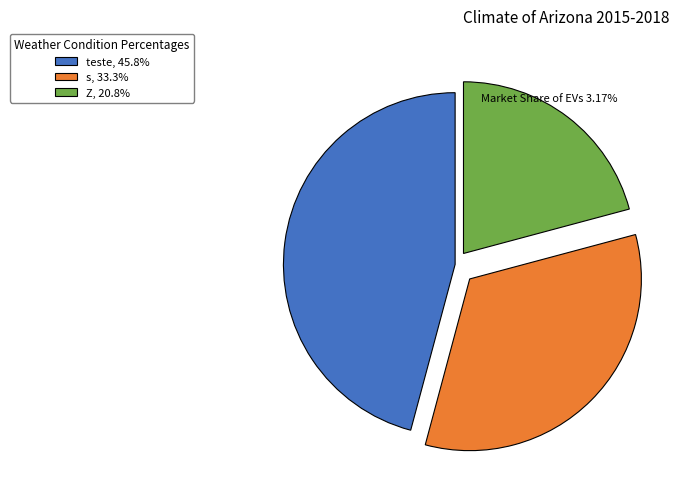

Do s, 33.3% and teste, 45.8% together represent more than half of the pie?

Yes